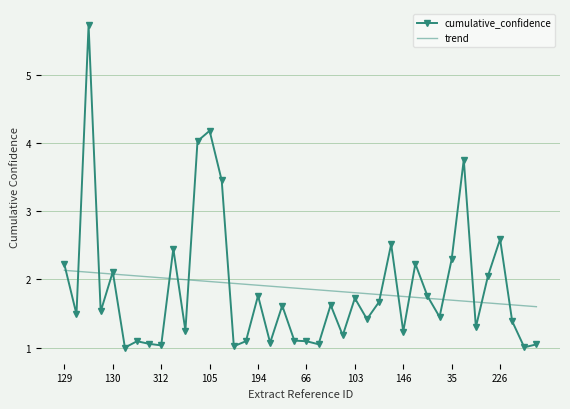

Rank the series by their maximum value, from lowest to highest.

trend, cumulative_confidence